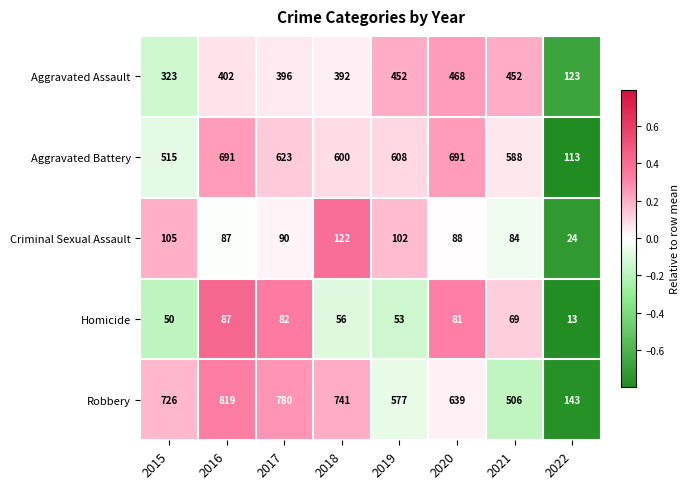

List the series in order of their peak value, highest first.

Robbery, Aggravated Battery, Aggravated Assault, Criminal Sexual Assault, Homicide